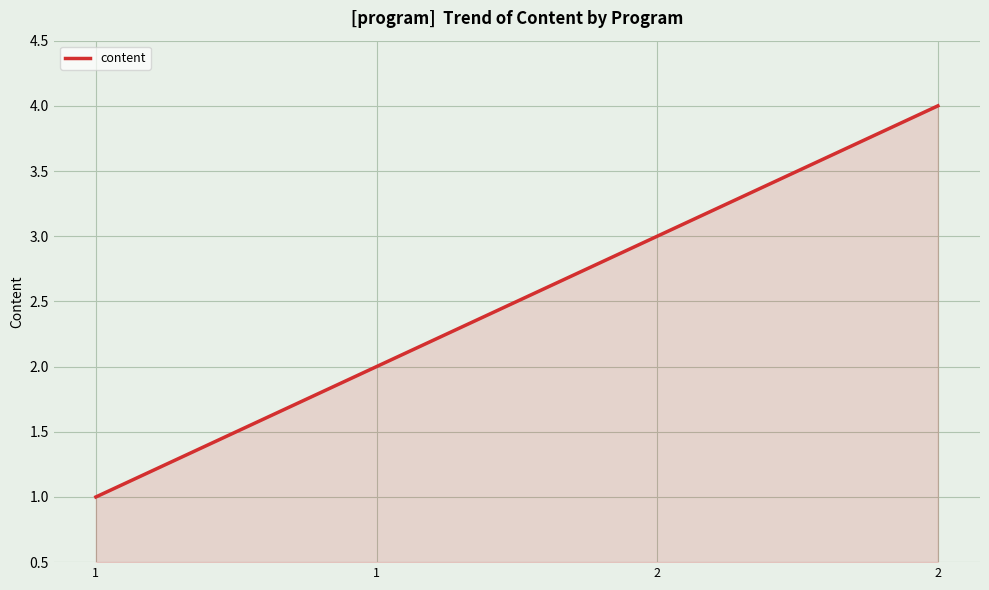

True or false: there are more than 0 points higher than both neighbors.

False